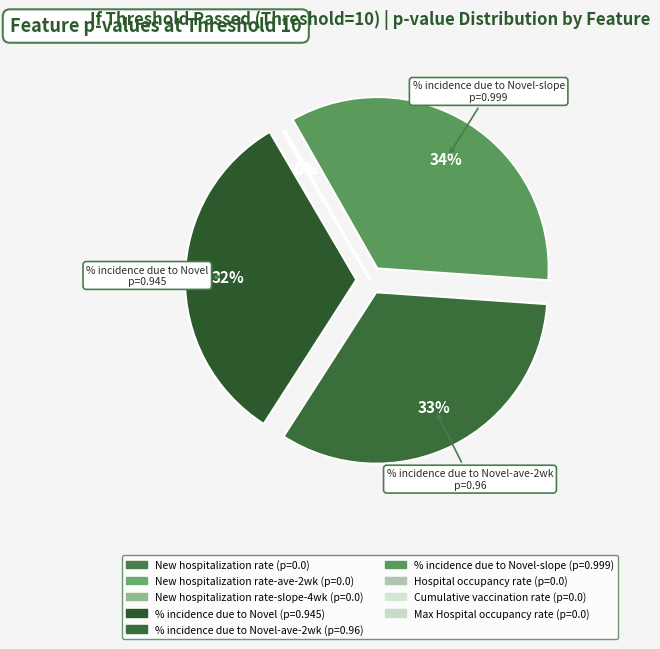

How many slices are in this pie chart?

9